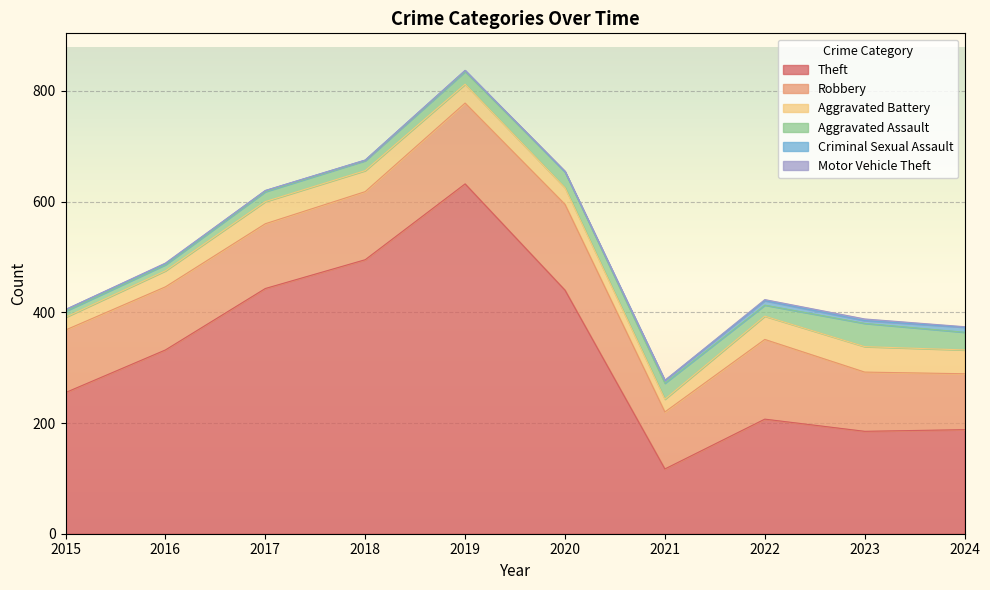

At which label does Criminal Sexual Assault reach its minimum?

2020